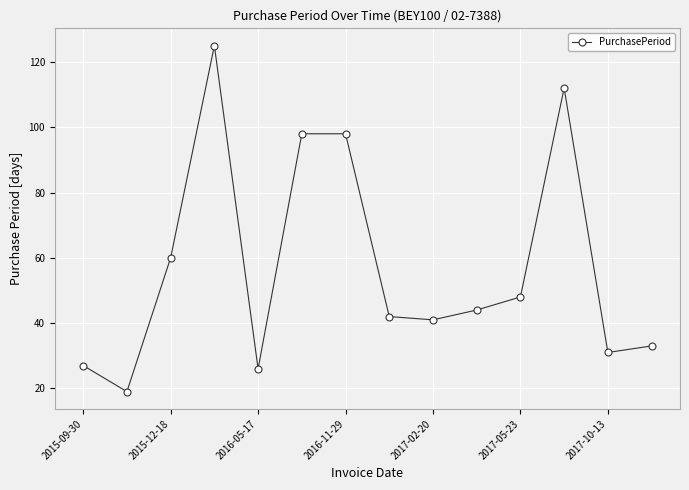

What is the value of the 2nd point from the left?

19